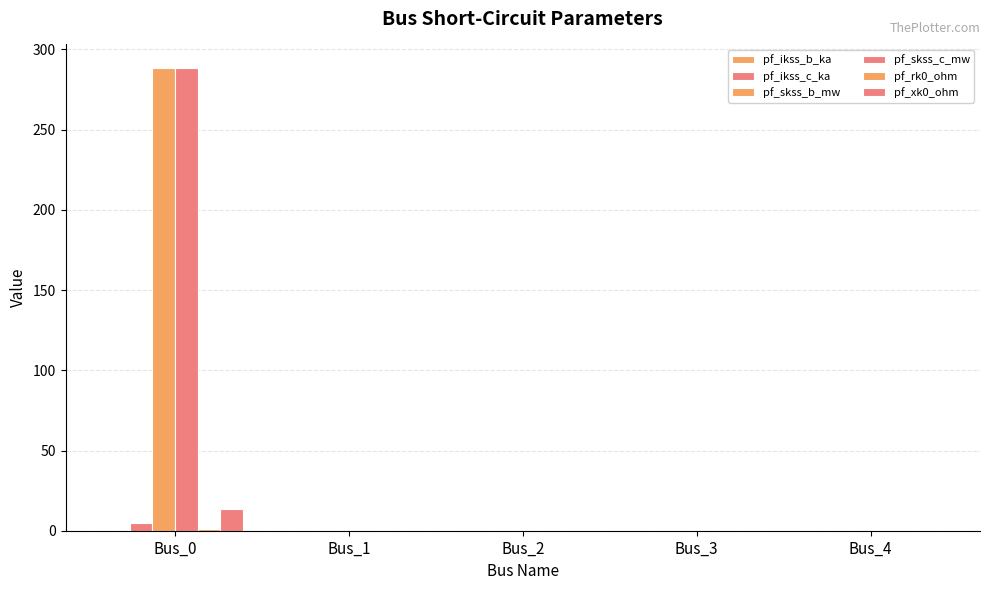

The pf_ikss_c_ka series shows 0.0 at Bus_1. True or false?

True